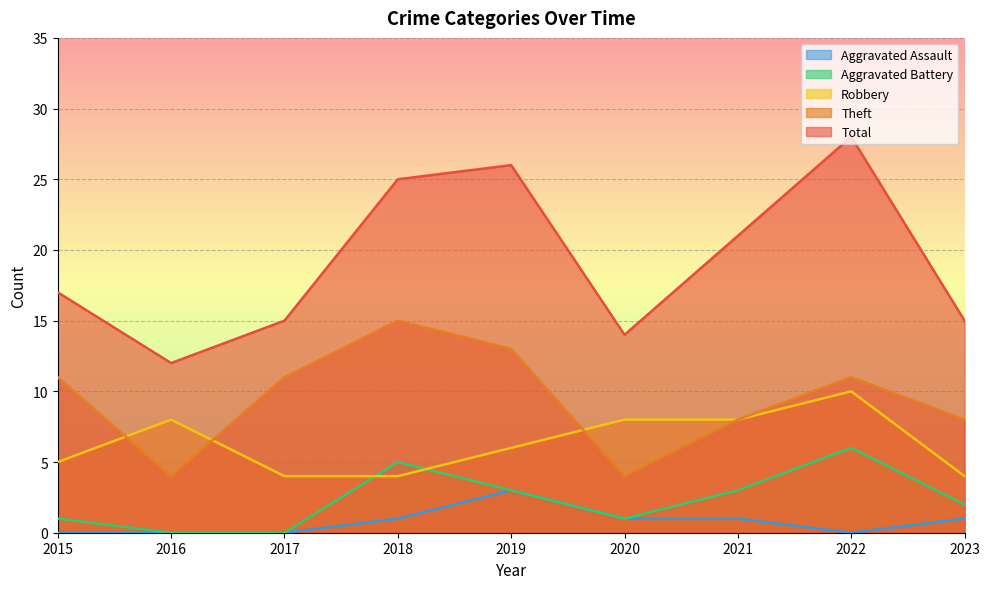

What is the total value across all series at 2023?

30